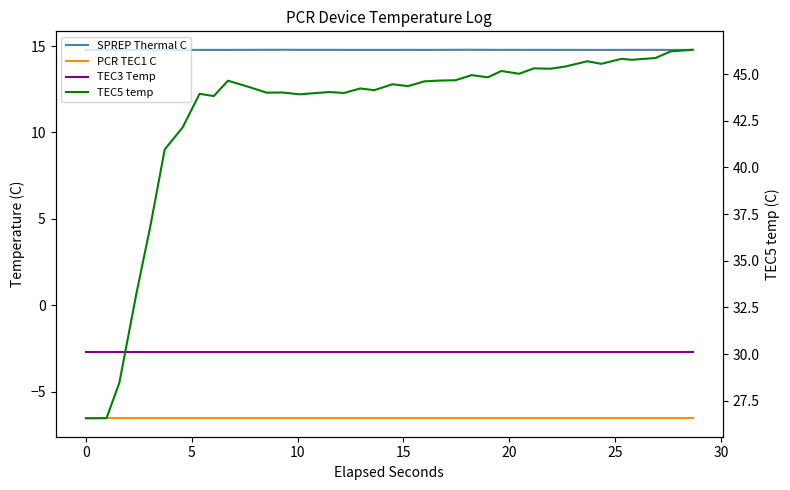

How many interior local valleys does the TEC5 temp series have?

11